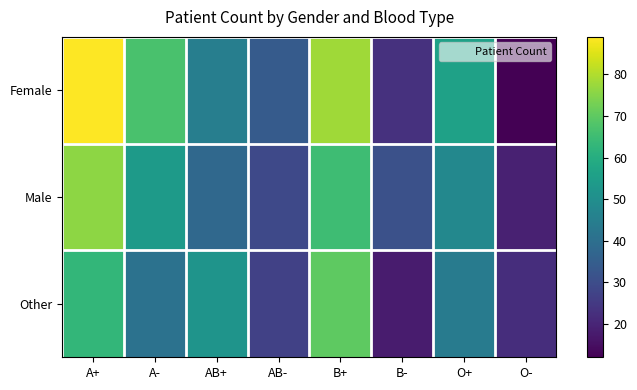

What is the smallest value displayed?

12